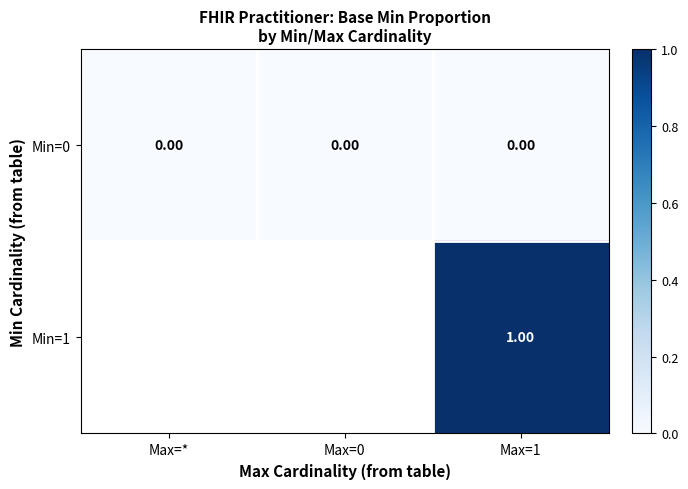

What is the maximum value shown in the chart?

1.0